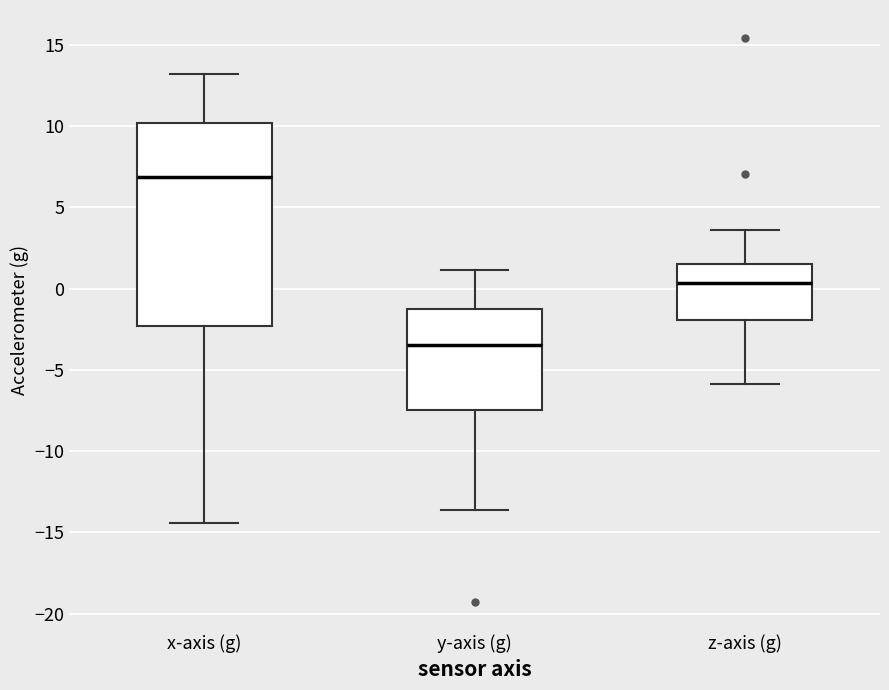

Comparing the boxes themselves (not the whiskers), which one is the tallest?

x-axis (g)